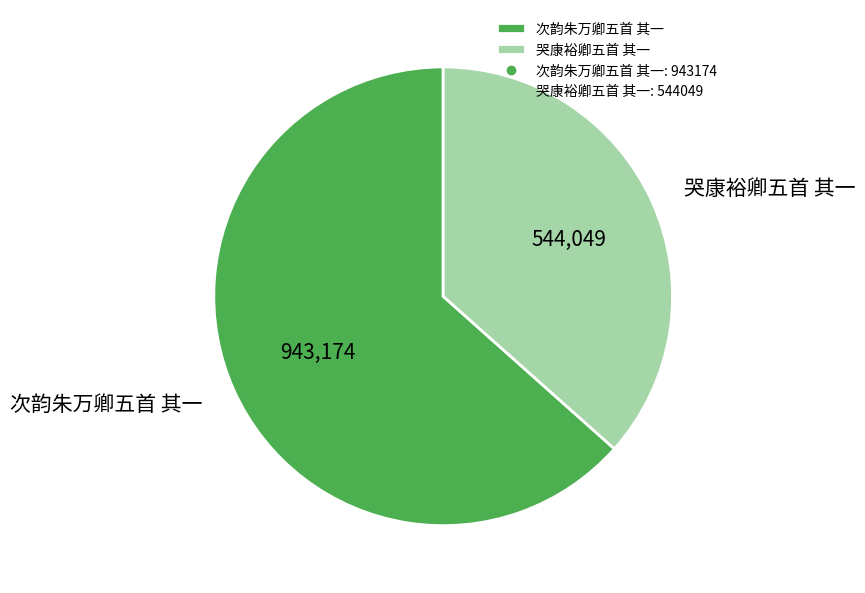

Which has a higher value, 哭康裕卿五首 其一 or 次韵朱万卿五首 其一?

次韵朱万卿五首 其一